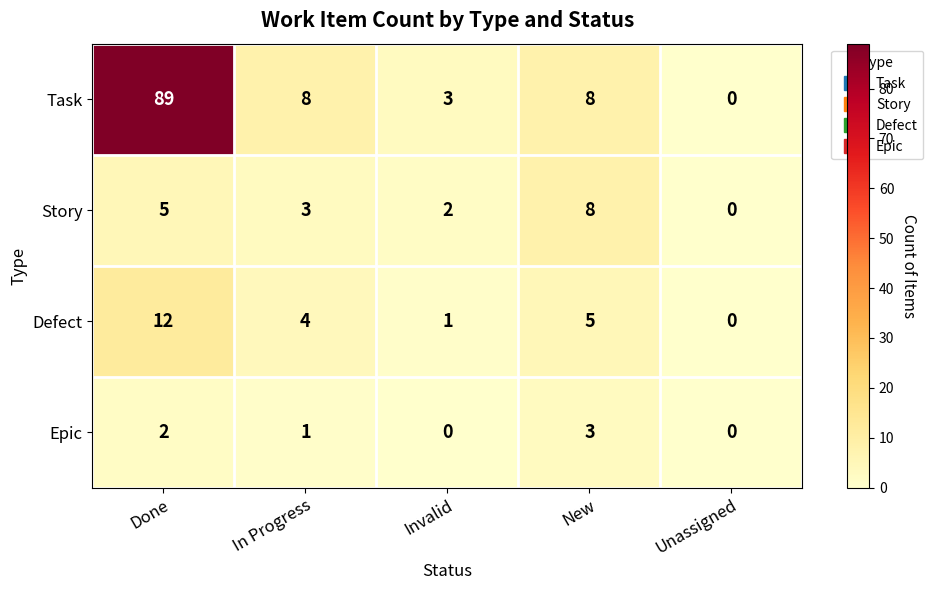

Reading right to left, extract all data points from this chart.

Task: Unassigned=0	New=8	Invalid=3	In Progress=8	Done=89
Story: Unassigned=0	New=8	Invalid=2	In Progress=3	Done=5
Defect: Unassigned=0	New=5	Invalid=1	In Progress=4	Done=12
Epic: Unassigned=0	New=3	Invalid=0	In Progress=1	Done=2